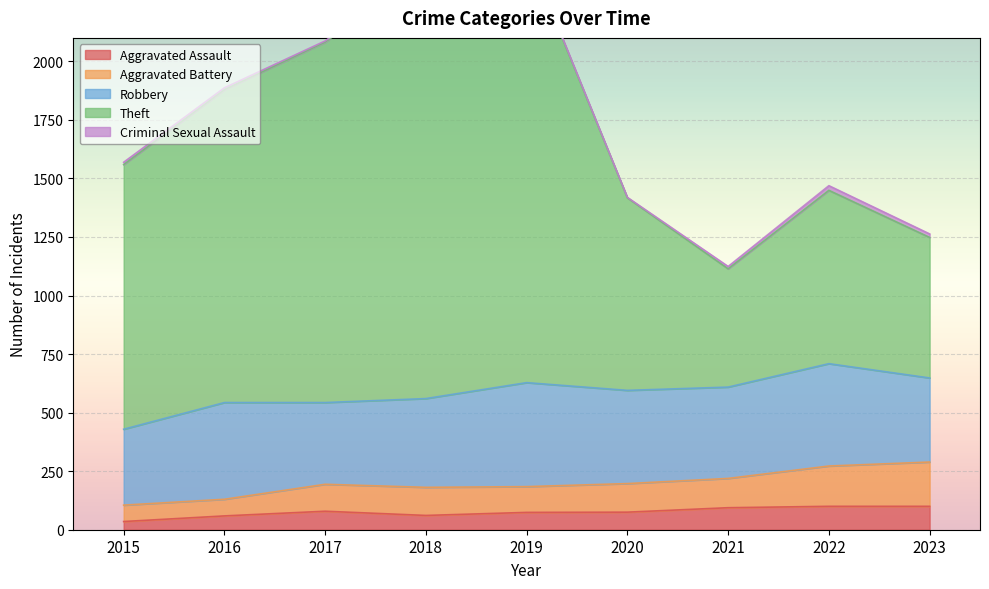

True or false: Aggravated Assault has a value of 94 at 2021.

True